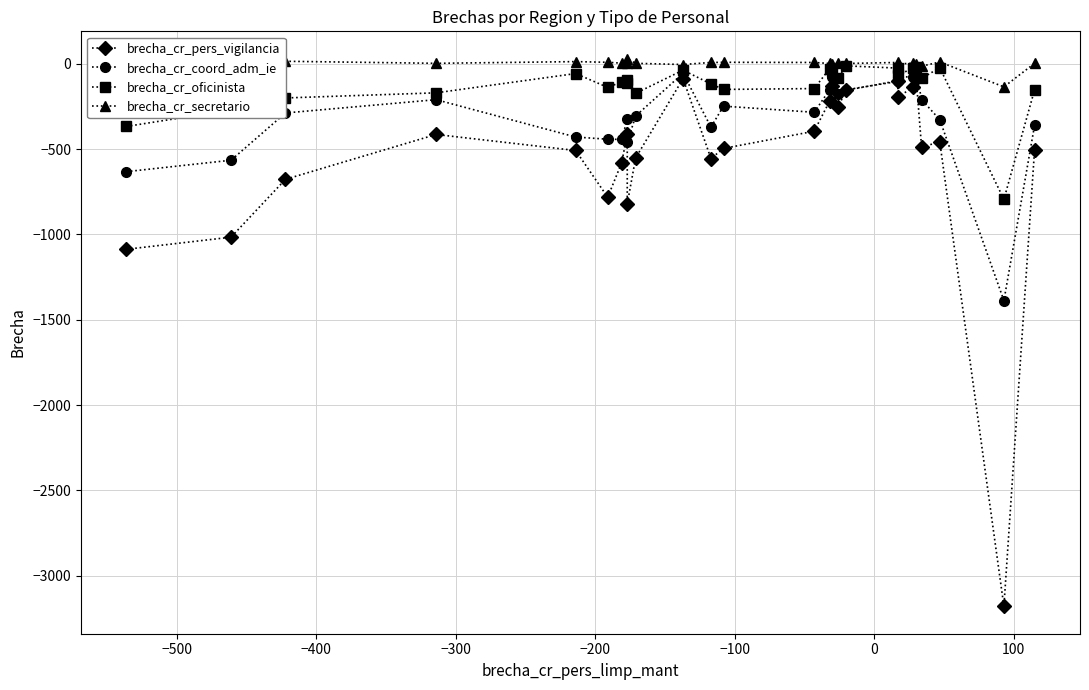

What is the difference between the highest and lowest values at −500?

989